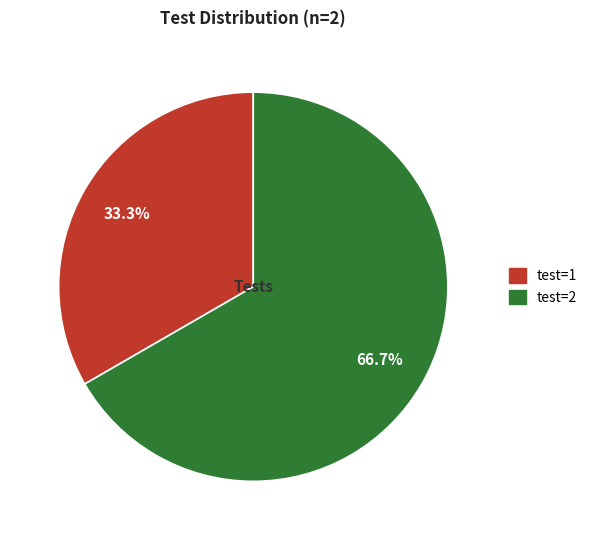

To the nearest percent, what portion does test=2 represent?

67%